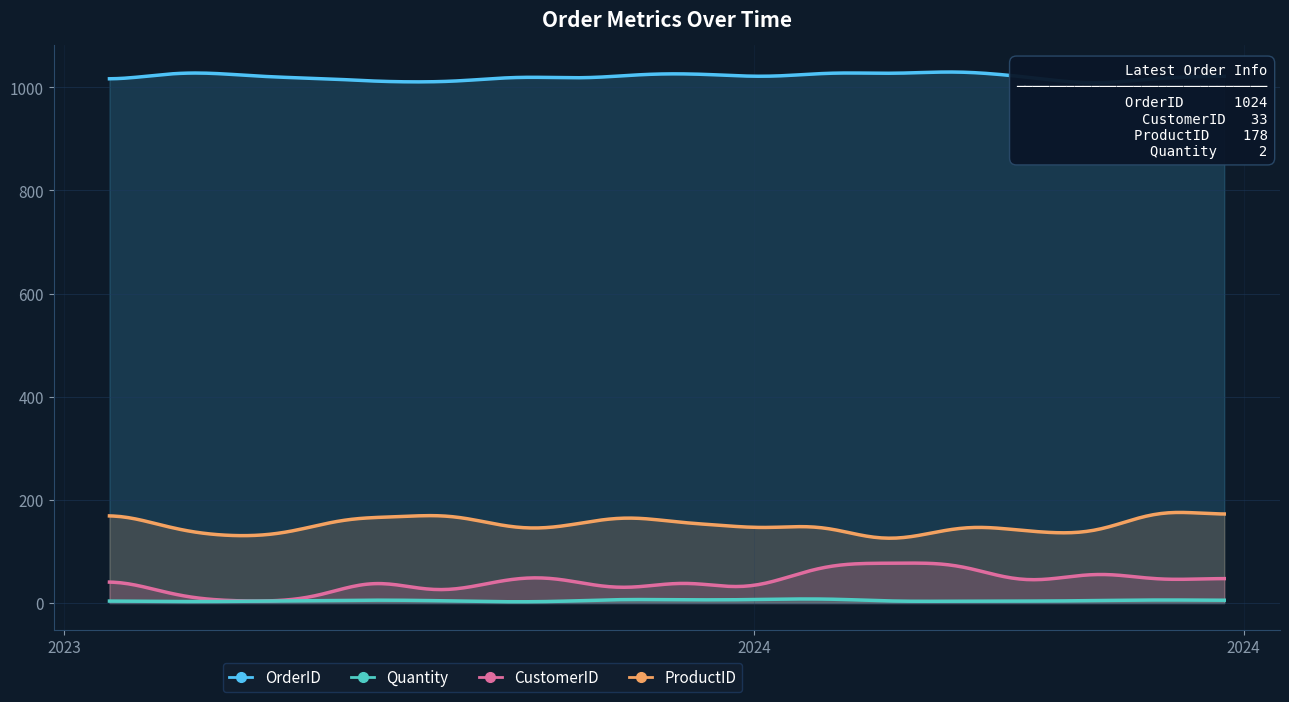

Which has a higher value, 2024-05-21 or 2023-09-17?

2024-05-21